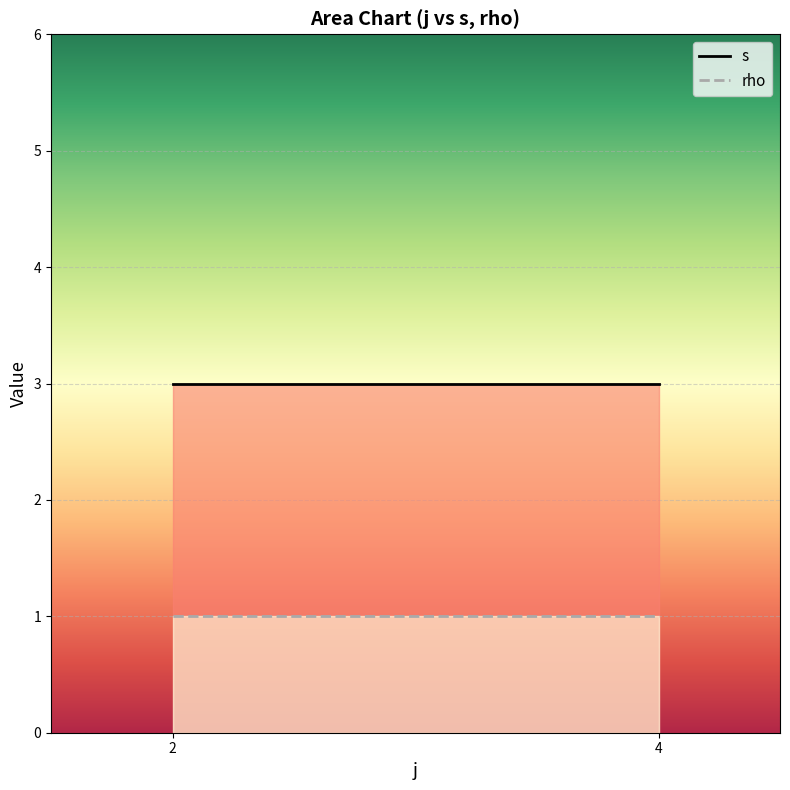

At which label is s closest to 3?

2